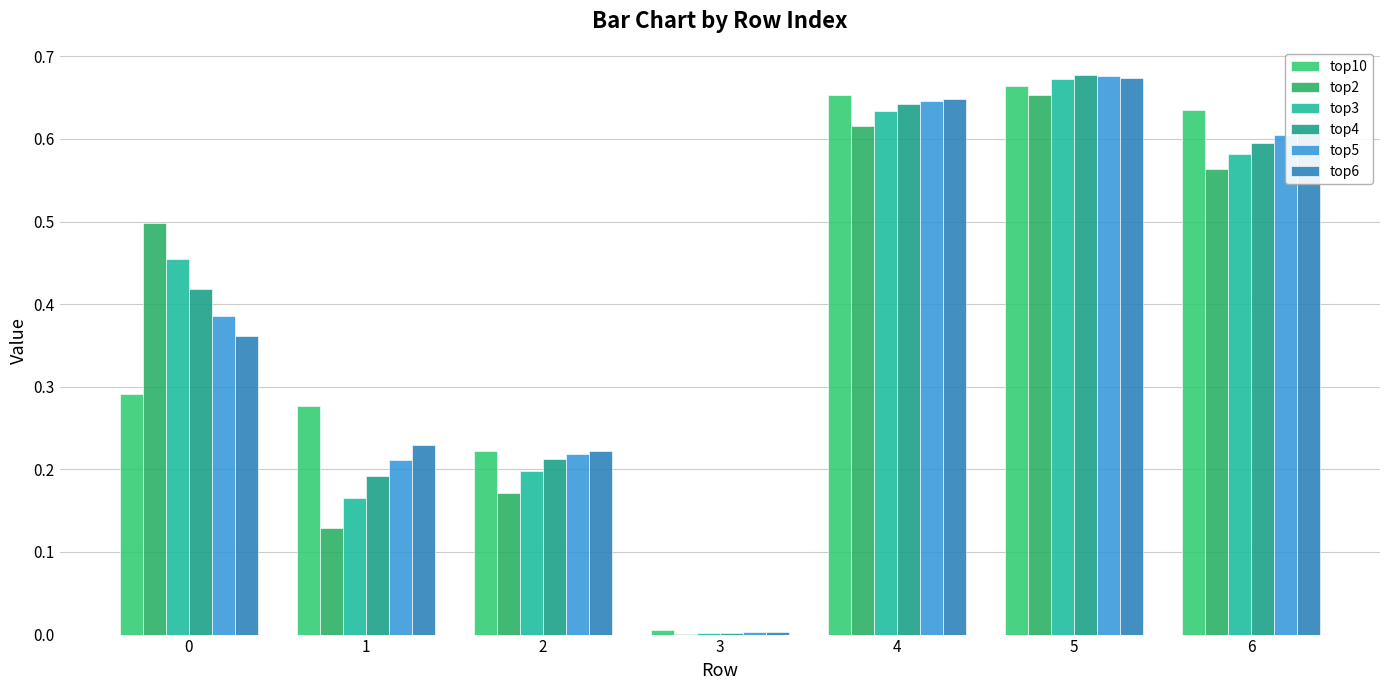

Between 0 and 6, which is larger?

6